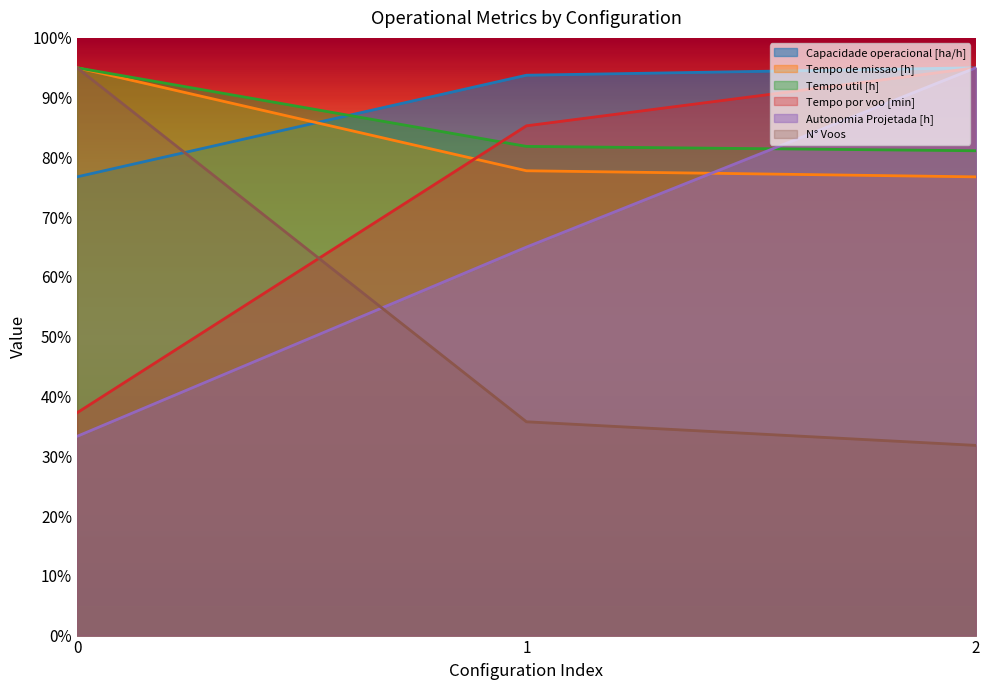

Is it true that N° Voos equals 95.0 at 0?

True